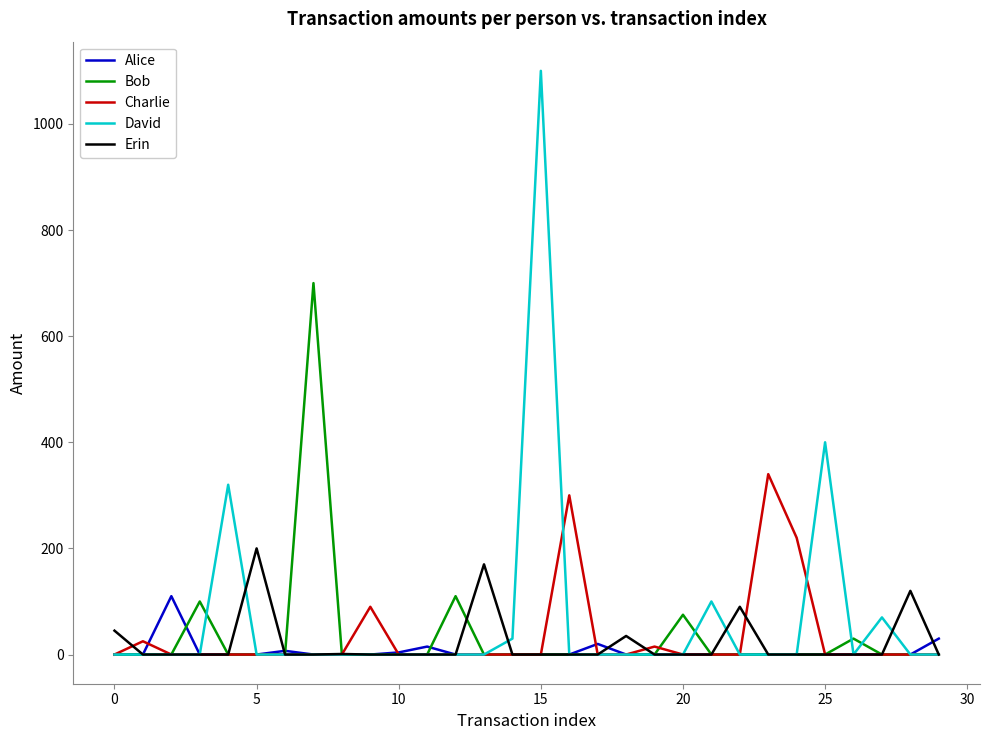

List the series in order of their peak value, highest first.

David, Bob, Charlie, Erin, Alice